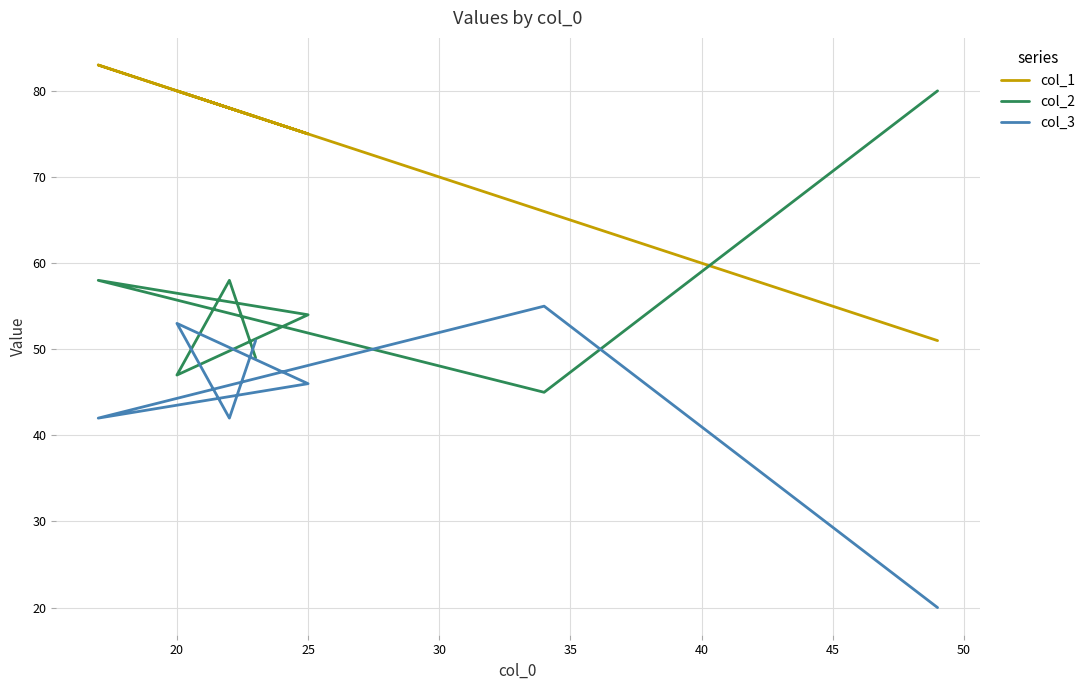

How many intersections are there between col_2 and col_3?

5